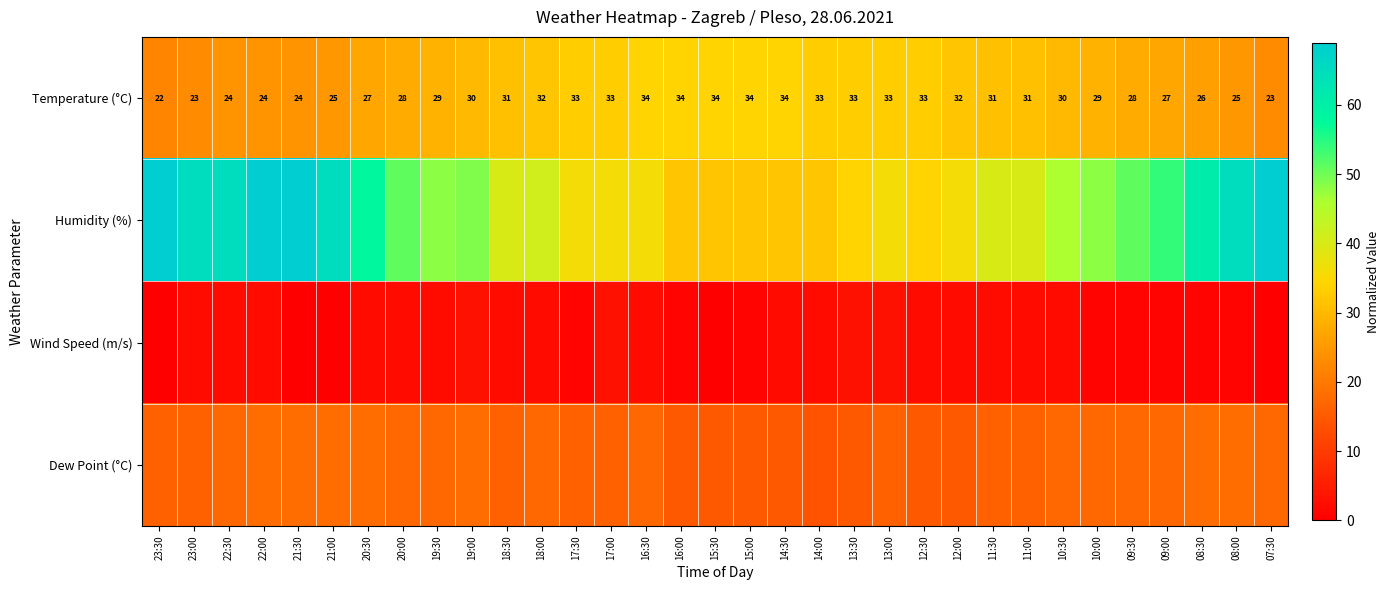

What is the total value across all series at 11:30?

89